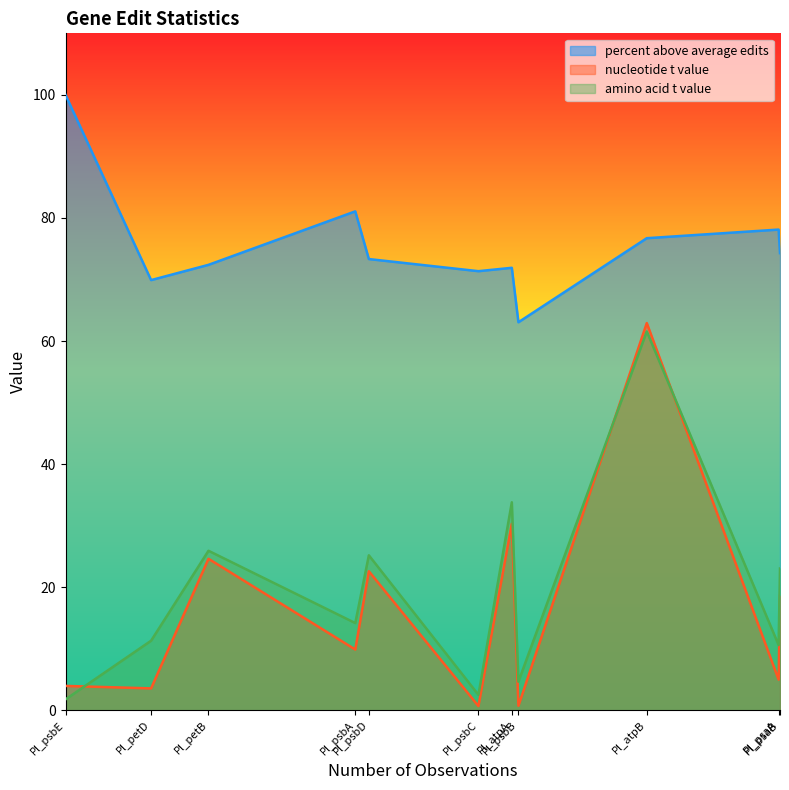

At which category is the sum across all series the highest?

Pl_atpB